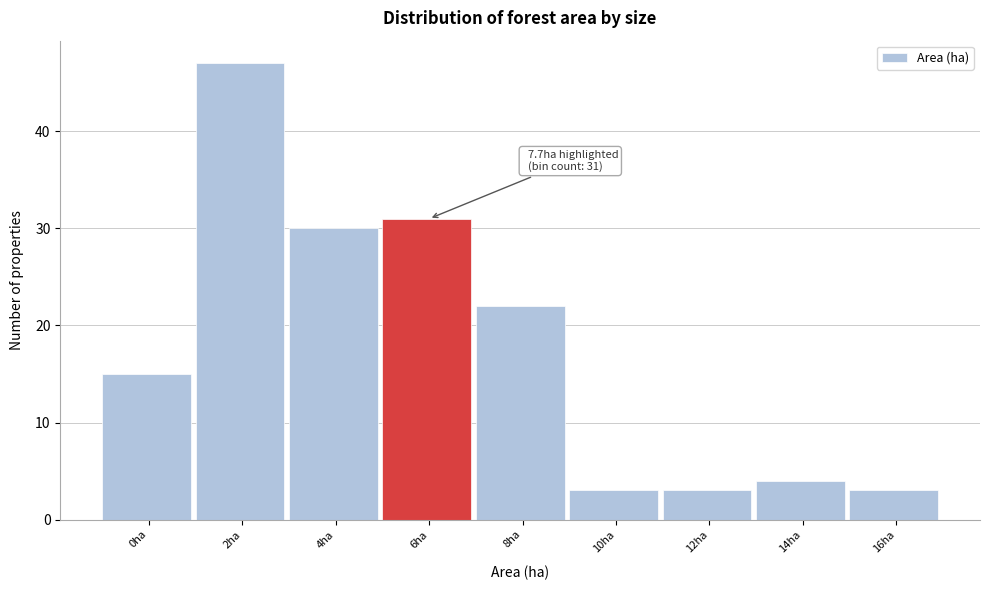

Reading left to right, list all the values displayed in this chart.

0ha=15	2ha=47	4ha=30	6ha=31	8ha=22	10ha=3	12ha=3	14ha=4	16ha=3